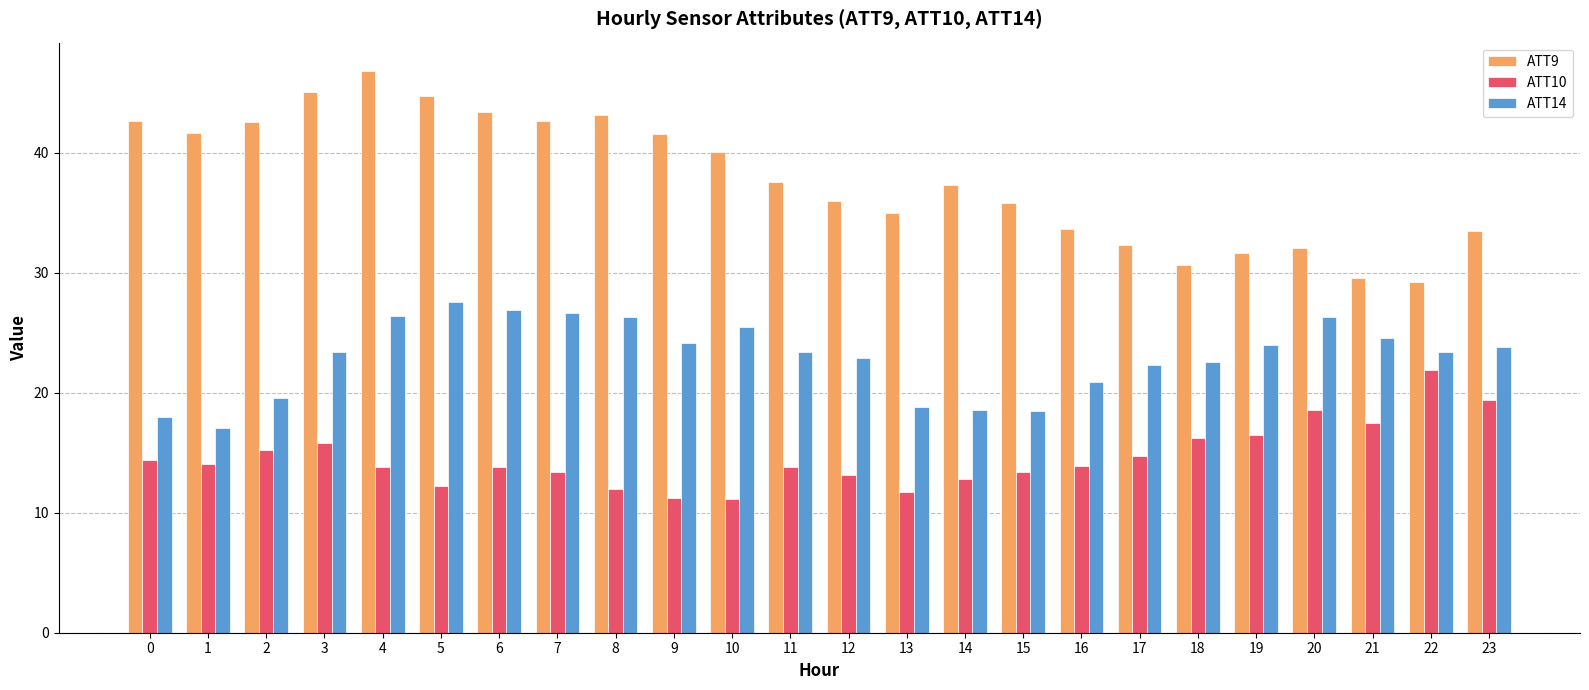

Which series has the largest range (max minus min)?

ATT9